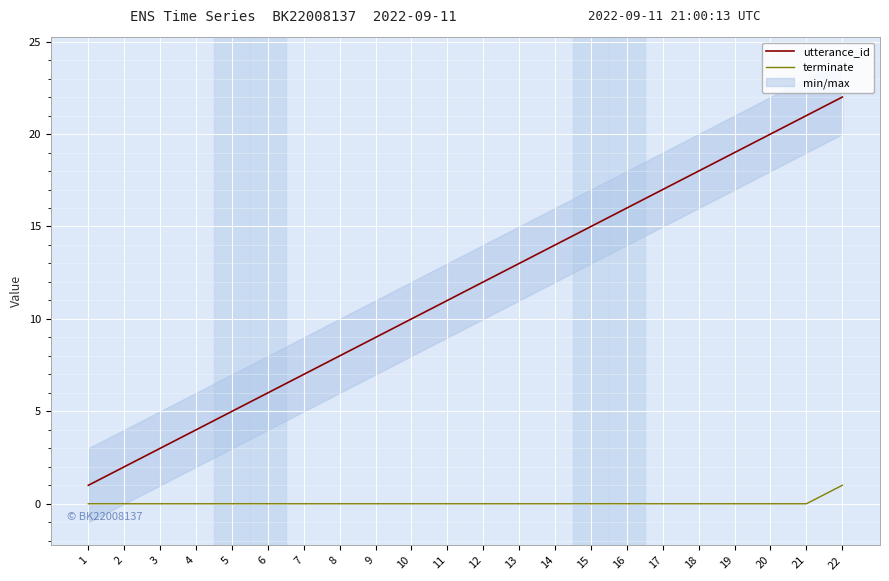

Which category has the lowest value in the utterance_id series?

1